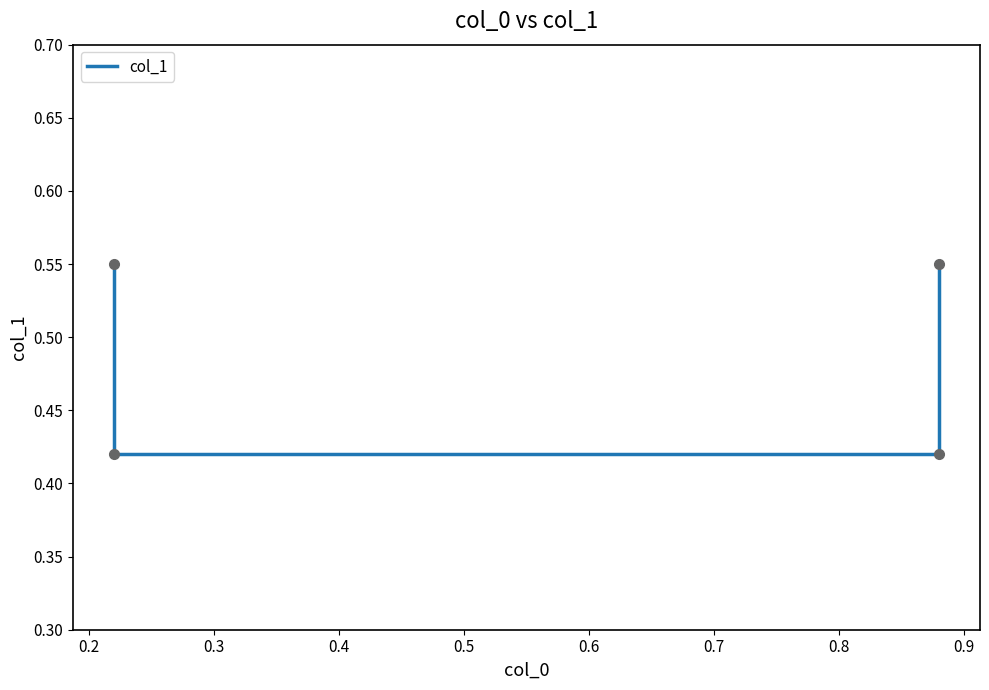

What is the smallest value displayed?

0.4